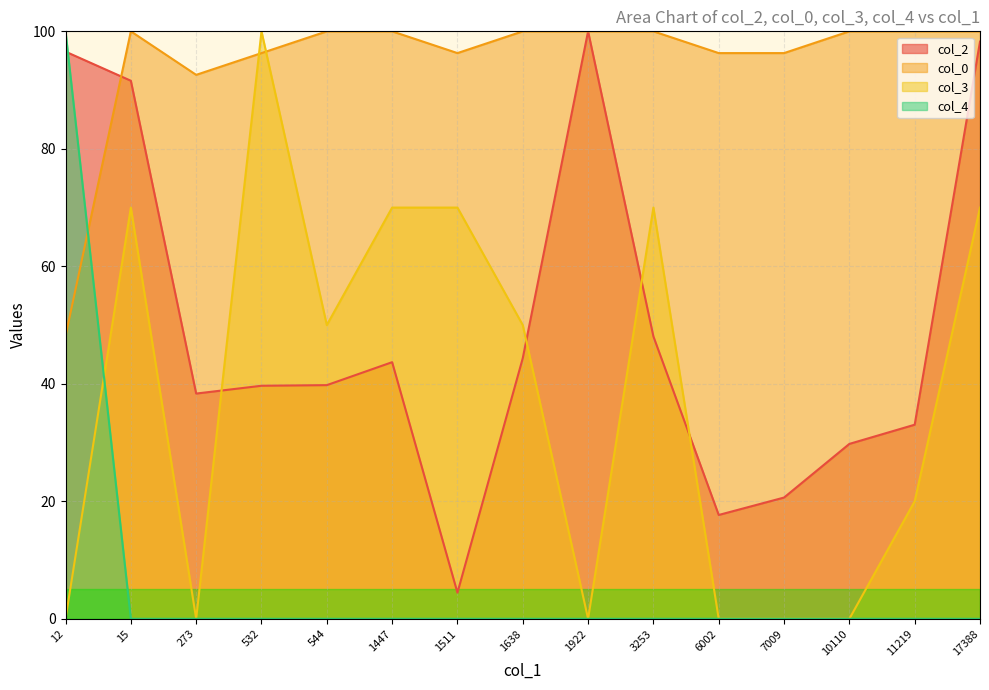

What position from the left is 12?

1